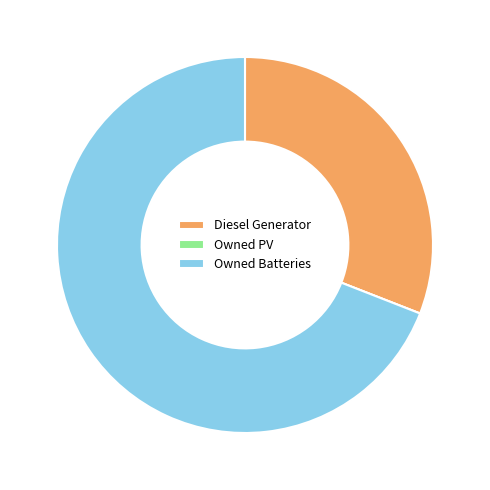

Do Owned Batteries and Diesel Generator together represent more than half of the pie?

Yes